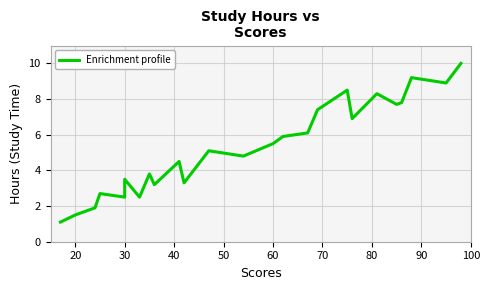

True or false: the data has more than 2 interior local peaks.

True